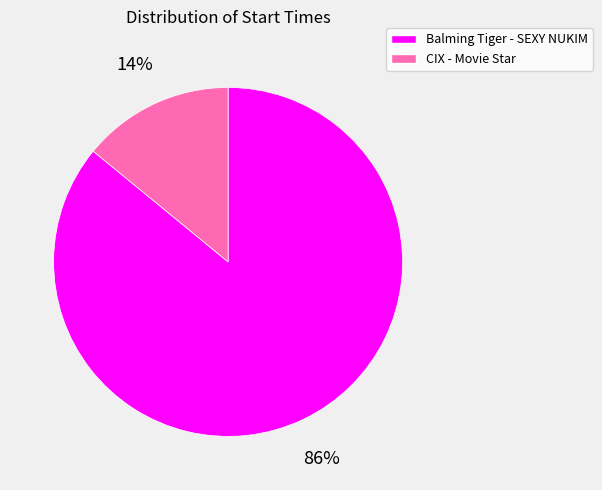

Which slice represents more than half of the pie?

Balming Tiger - SEXY NUKIM